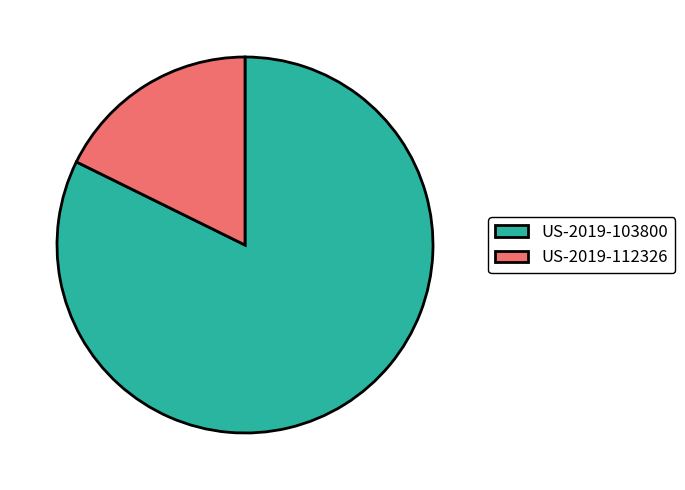

How many segments does this pie chart have?

2